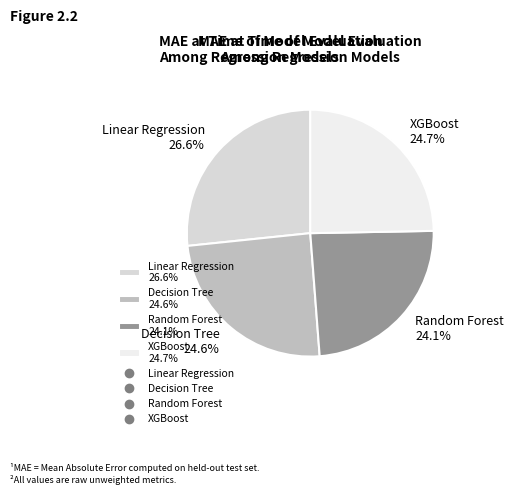

Is there a majority slice in this chart?

No